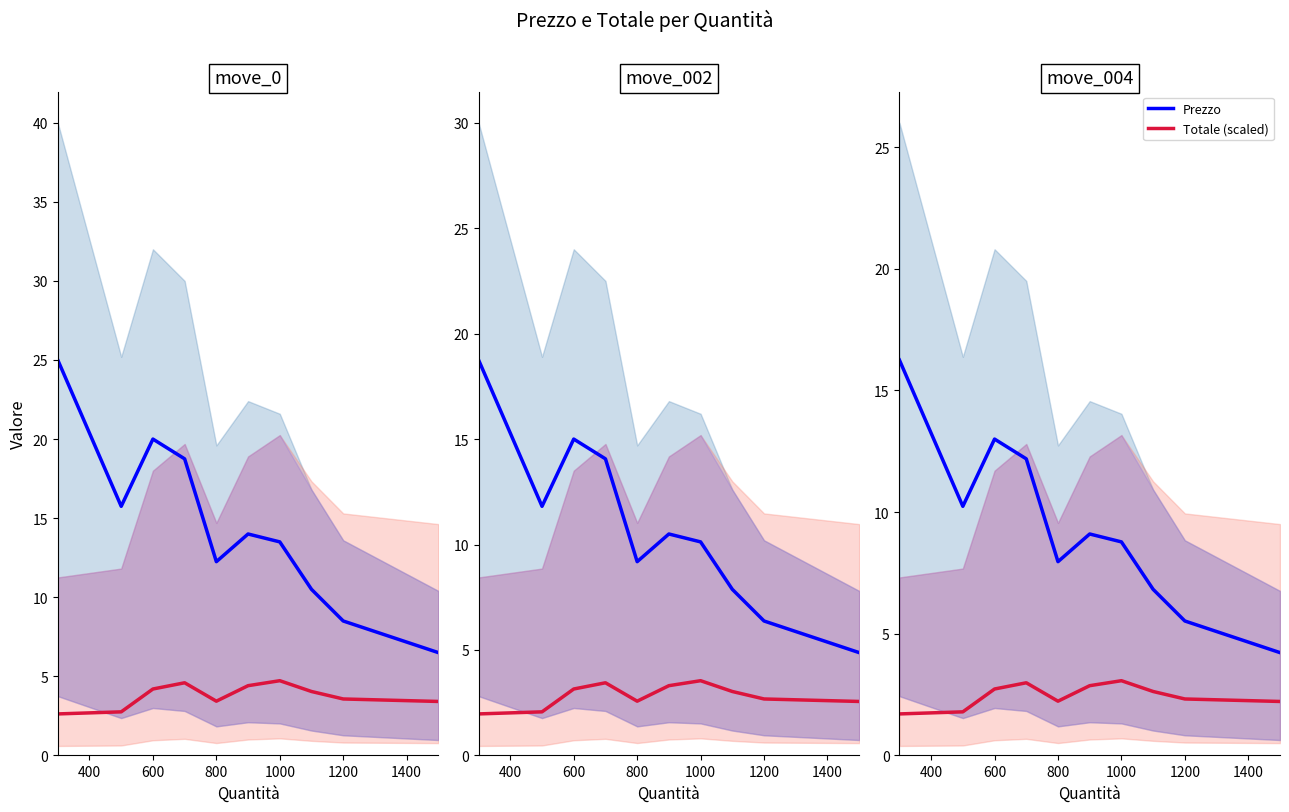

How many lines are shown in the chart?

2